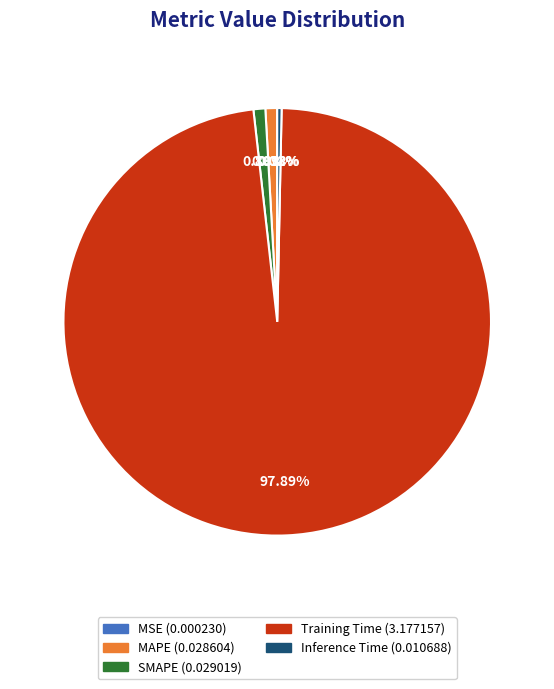

What is the majority slice?

Training Time